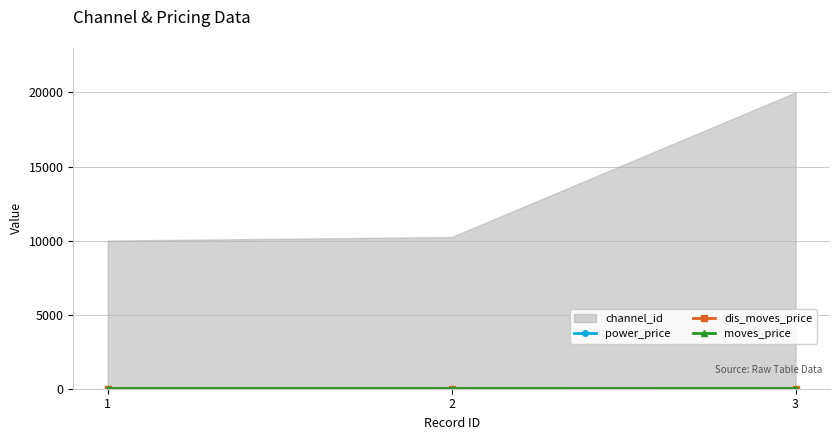

Where does the moves_price series first go above 5?

3